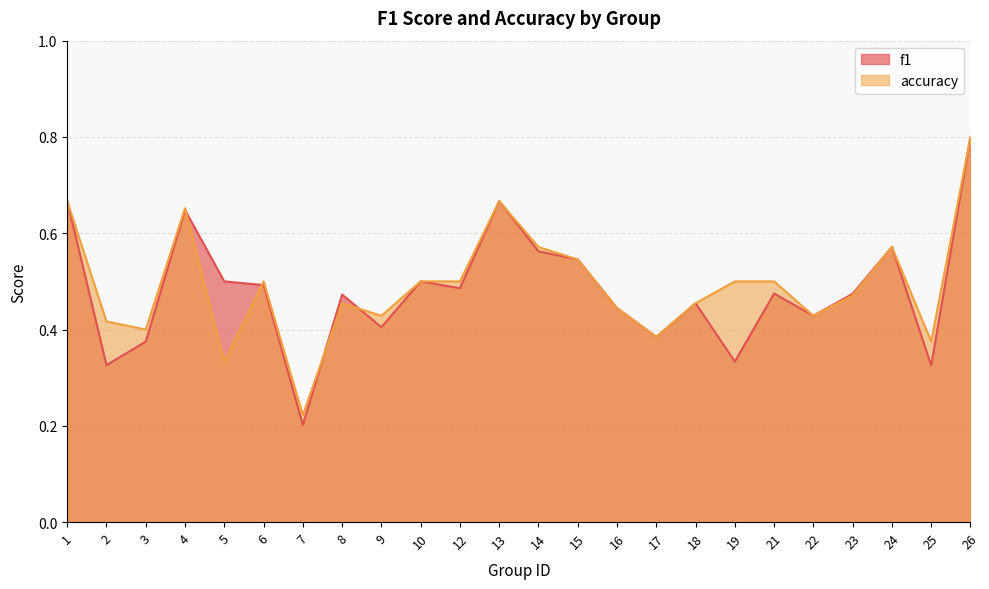

Between which two adjacent categories do f1 and accuracy first intersect?

4 and 5